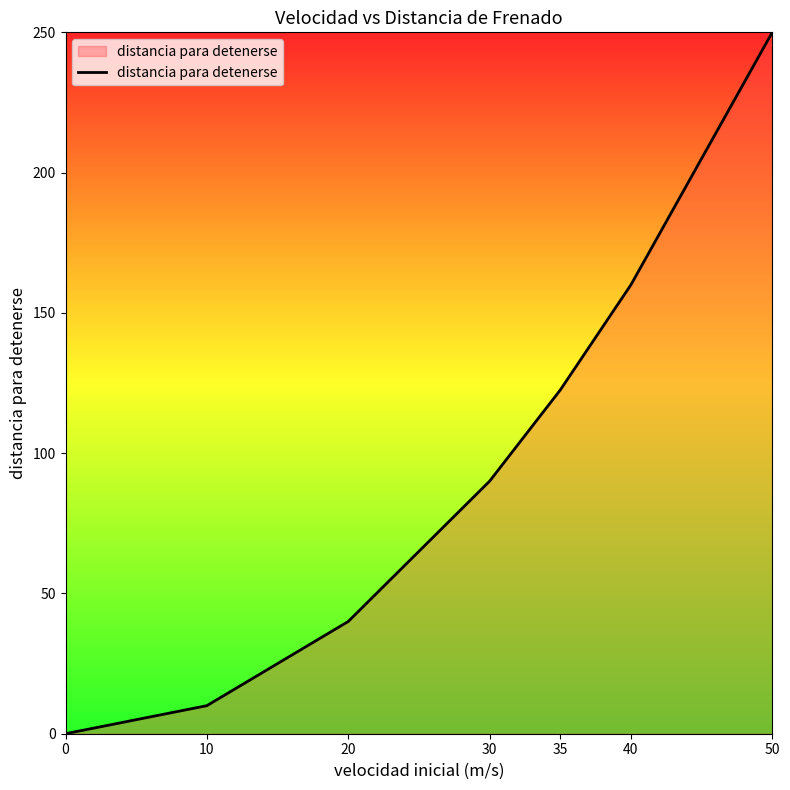

What is the ratio of the value at 40 to the value at 50?

0.6